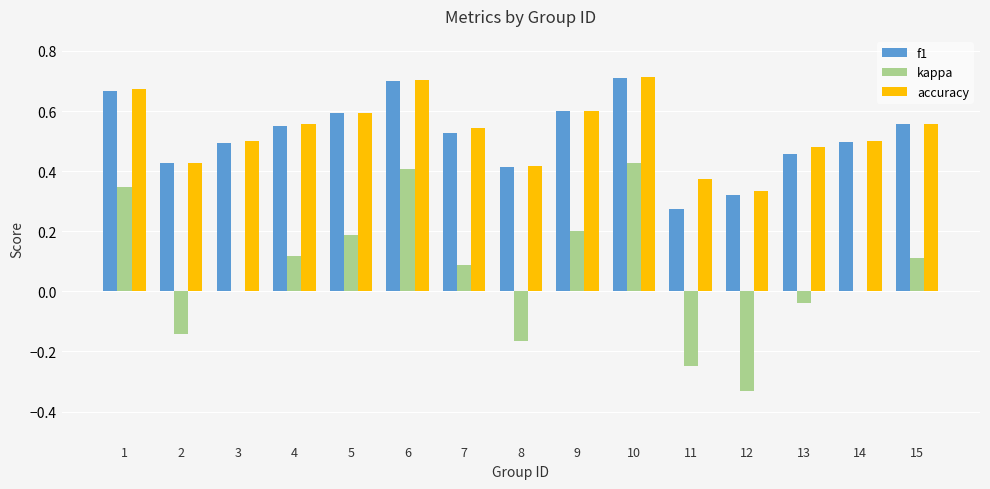

Is the value of accuracy at 10 greater than the value of kappa at 10?

Yes